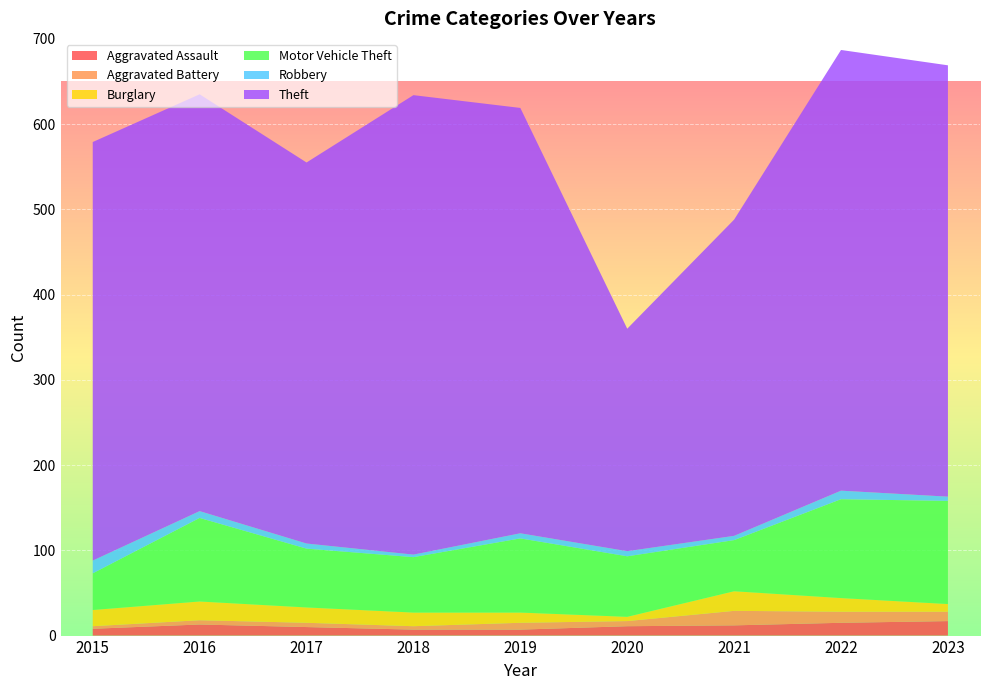

Reading left to right, transcribe all the data shown in this chart.

Aggravated Assault: 2015=8	2016=13	2017=10	2018=7	2019=7	2020=11	2021=12	2022=15	2023=17
Aggravated Battery: 2015=3	2016=5	2017=5	2018=4	2019=8	2020=6	2021=17	2022=13	2023=11
Burglary: 2015=19	2016=22	2017=18	2018=16	2019=12	2020=5	2021=23	2022=16	2023=9
Motor Vehicle Theft: 2015=43	2016=98	2017=69	2018=65	2019=87	2020=71	2021=60	2022=116	2023=121
Robbery: 2015=15	2016=8	2017=6	2018=3	2019=6	2020=6	2021=5	2022=10	2023=5
Theft: 2015=491	2016=489	2017=447	2018=539	2019=499	2020=261	2021=371	2022=517	2023=506